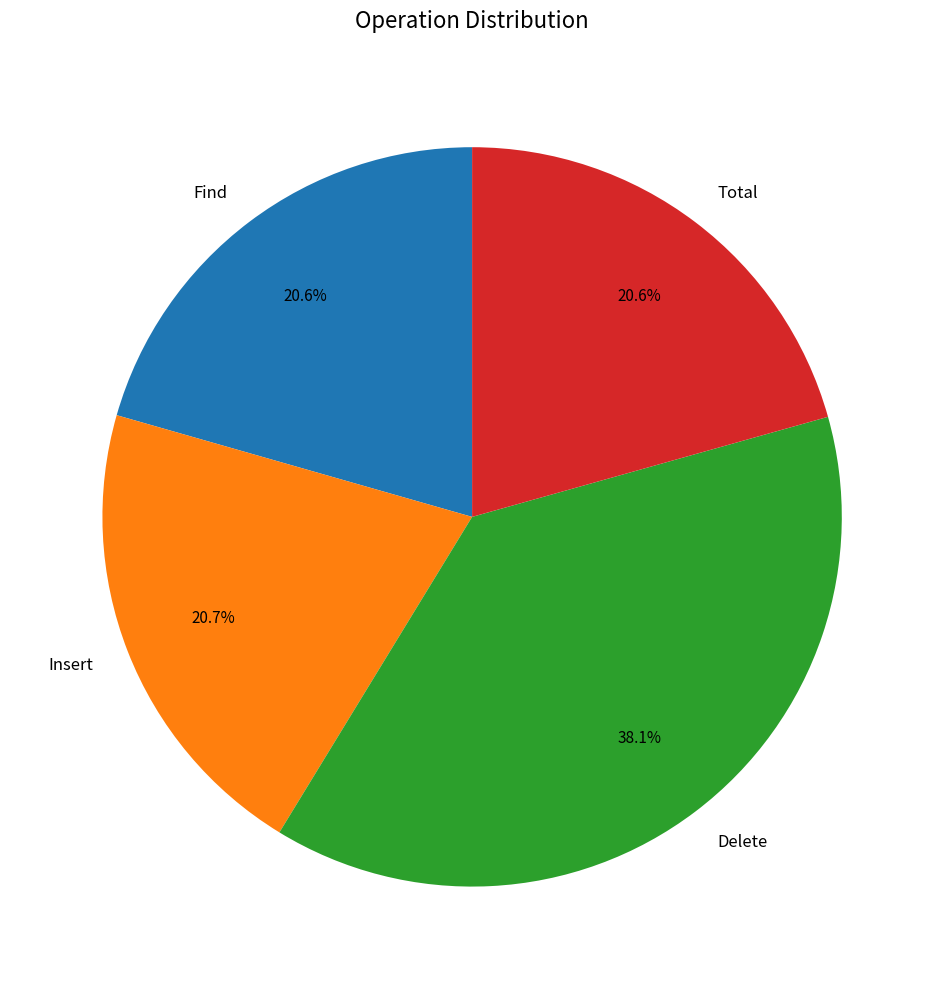

Is it true that Total is 15% of the pie?

False